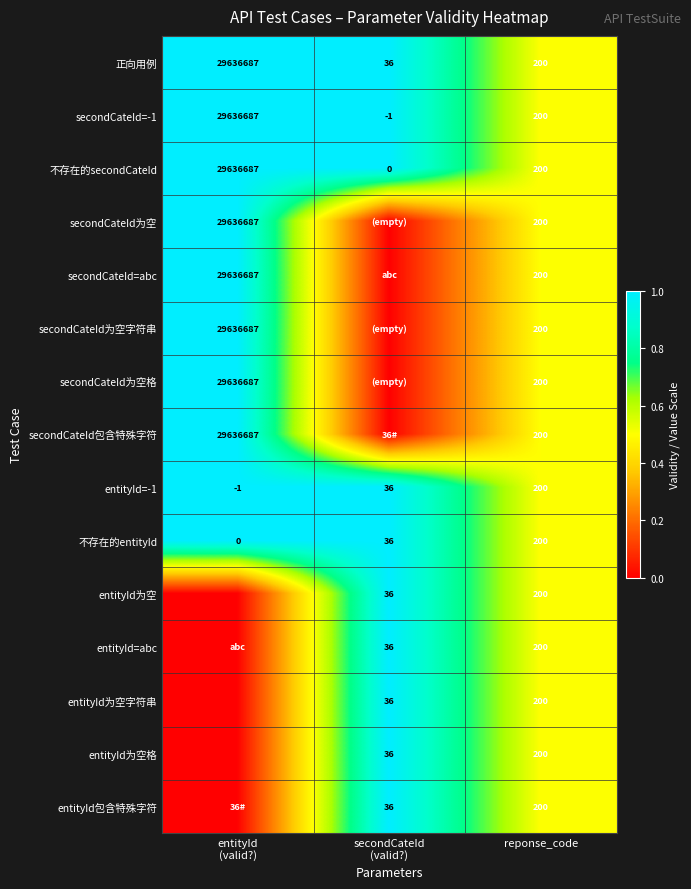

The entityId=abc series shows 200 at reponse_code. True or false?

True